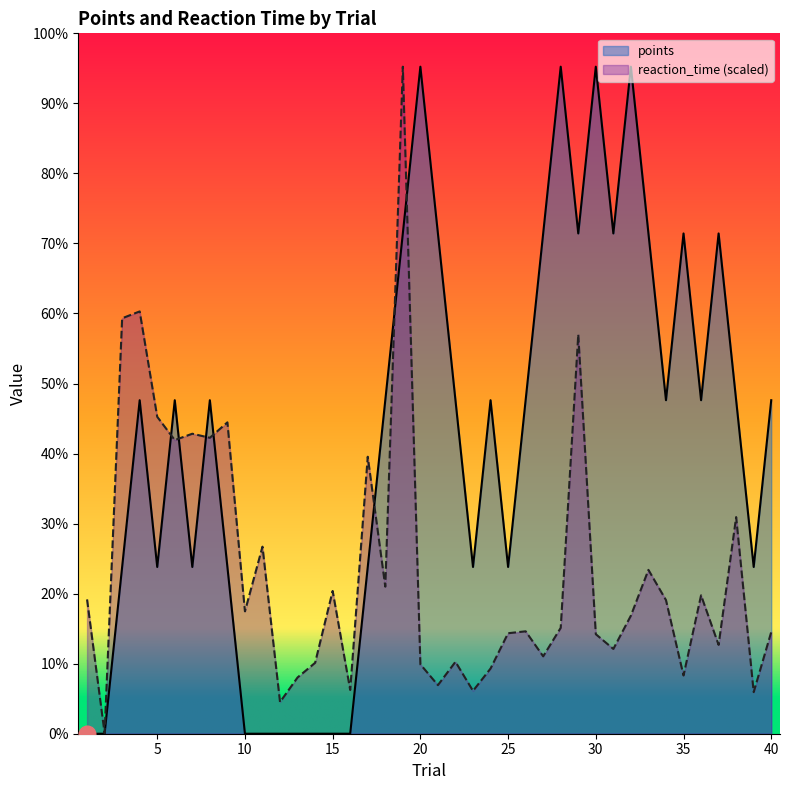

At how many categories does at least one series exceed 239?

14